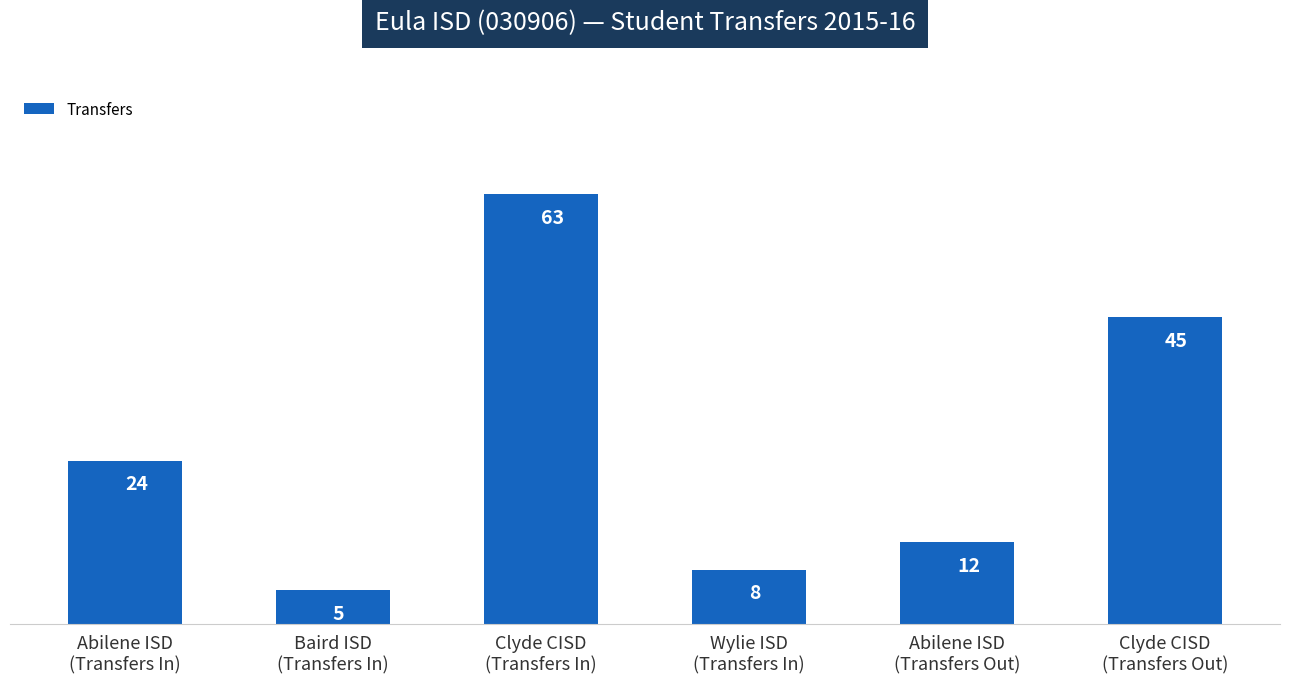

Rank the categories by value from lowest to highest.

Baird ISD
(Transfers In), Wylie ISD
(Transfers In), Abilene ISD
(Transfers Out), Abilene ISD
(Transfers In), Clyde CISD
(Transfers Out), Clyde CISD
(Transfers In)